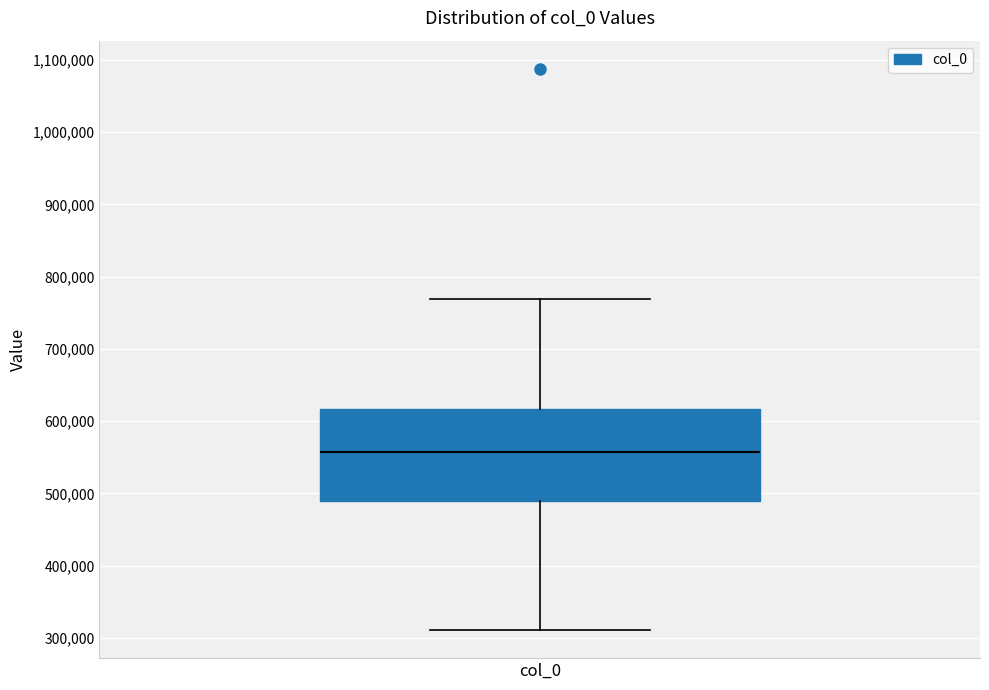

Where is the lower edge of the box for col_0 on the y-axis? The values are not printed on the chart, so give them approximately, as read against the axis.

490000